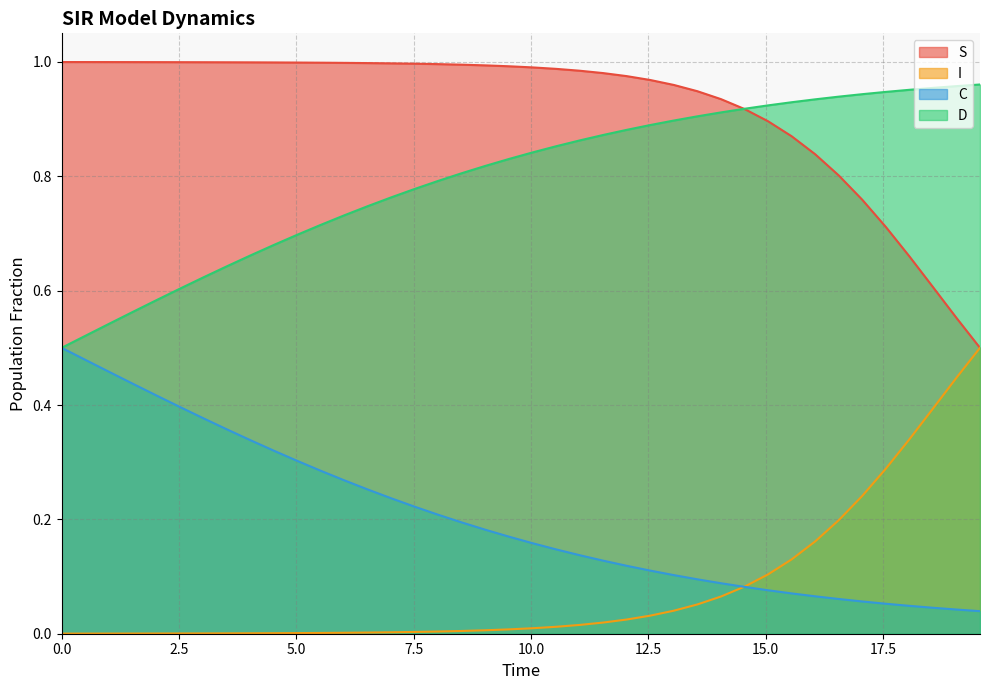

At how many categories does at least one series exceed 0?

40